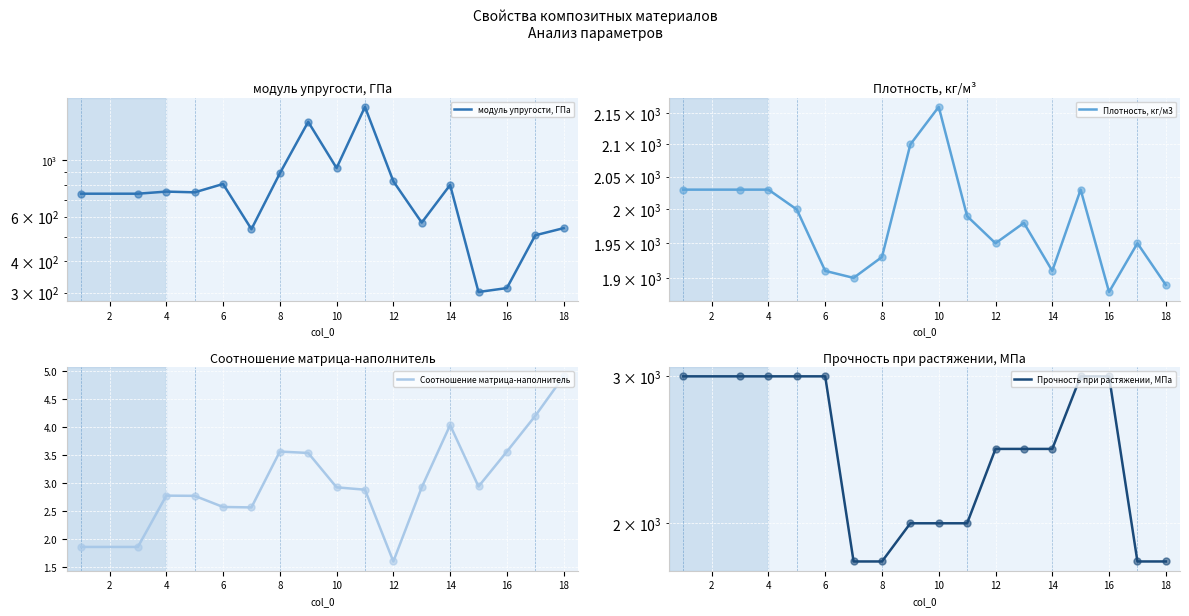

True or false: Соотношение матрица-наполнитель has a value of 2.8 at 4.

True